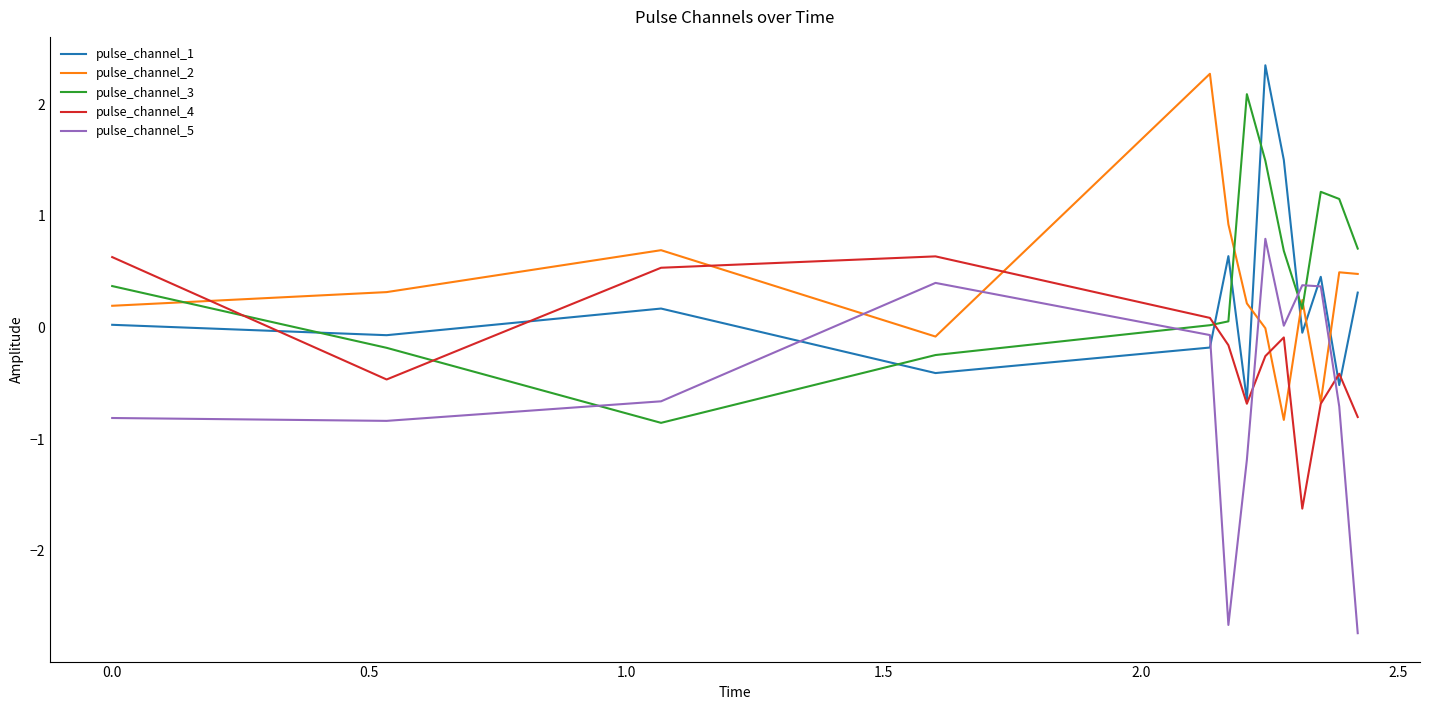

What is the greatest value displayed?

2.3